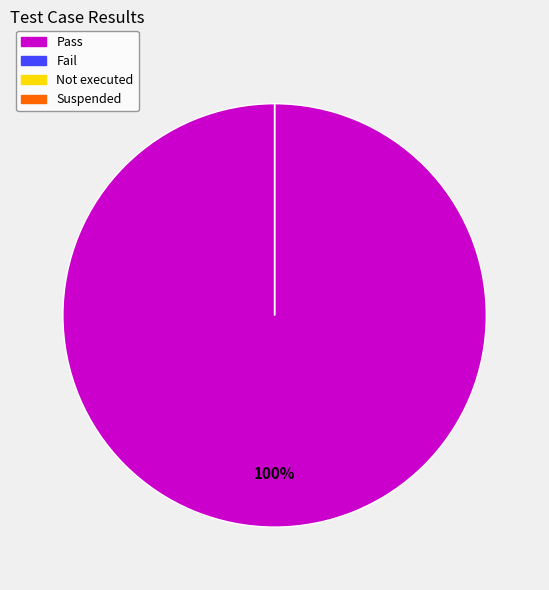

Between Not executed and Suspended, which is larger?

Not executed